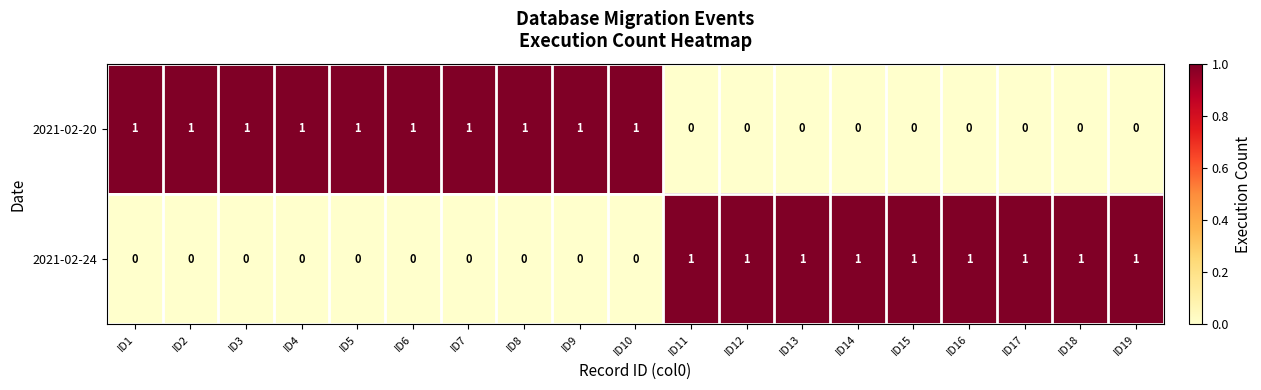

How many 2021-02-20 values are between 0 and 1?

19